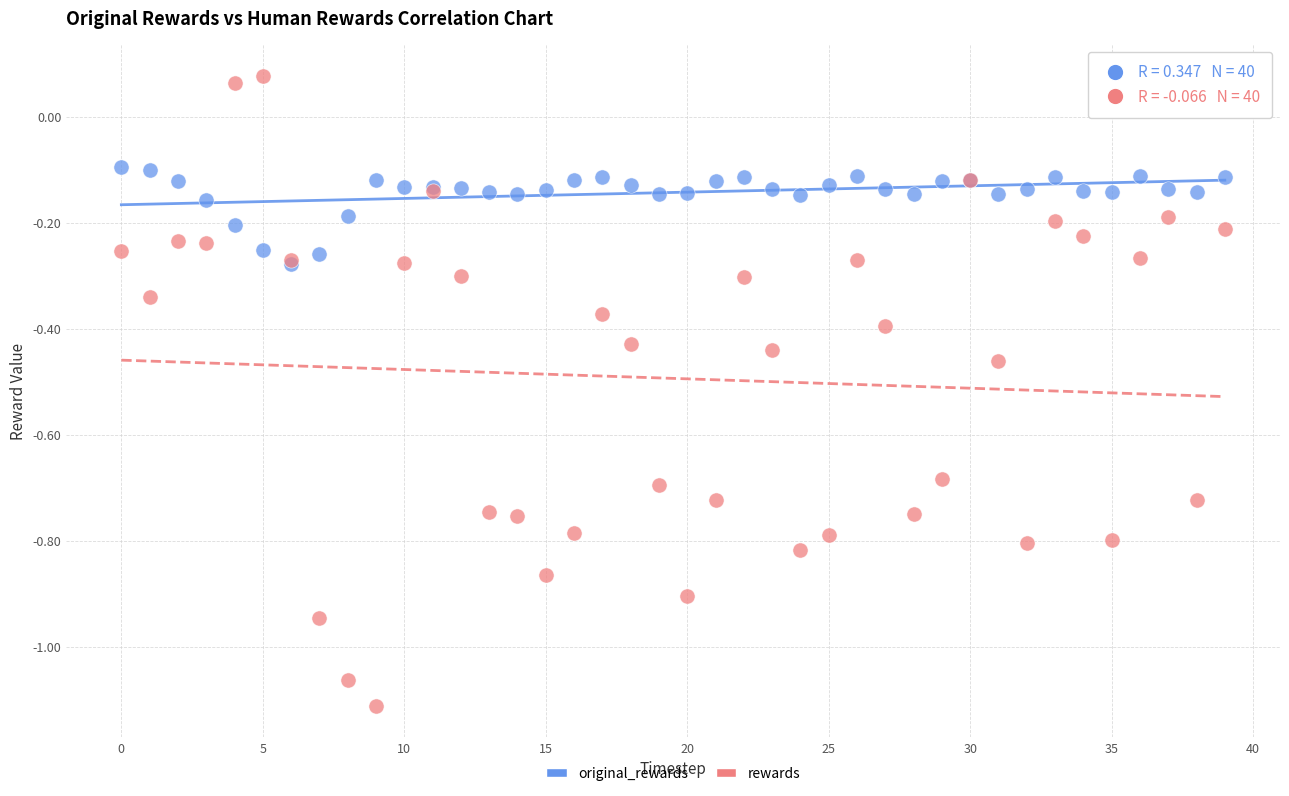

Which series reaches the maximum Y coordinate?

rewards